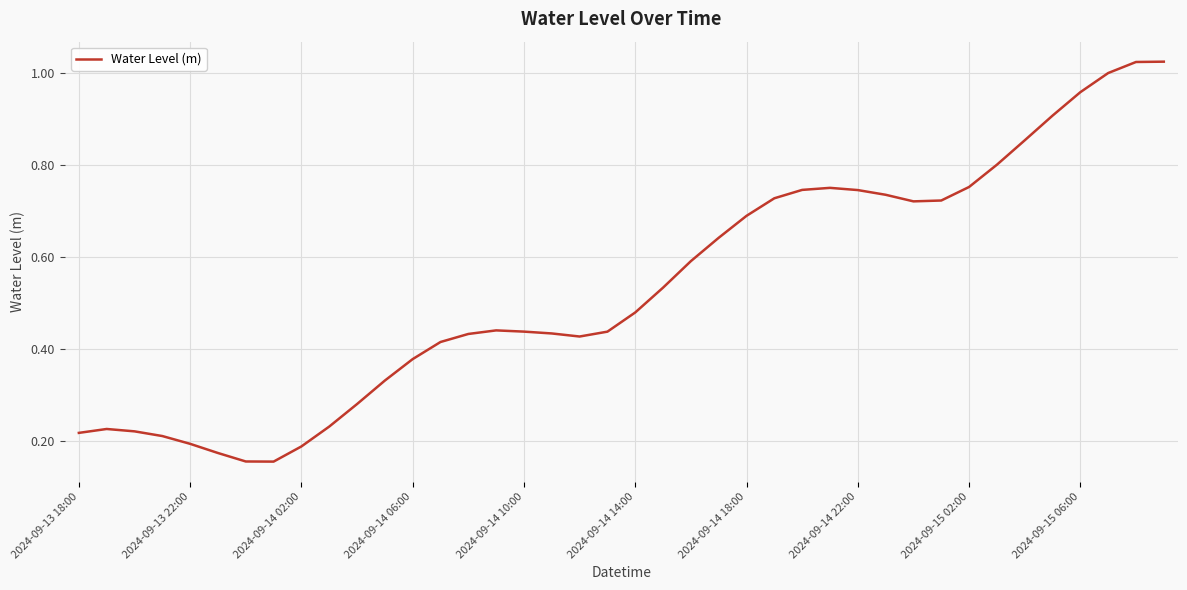

How many lines are shown in the chart?

1